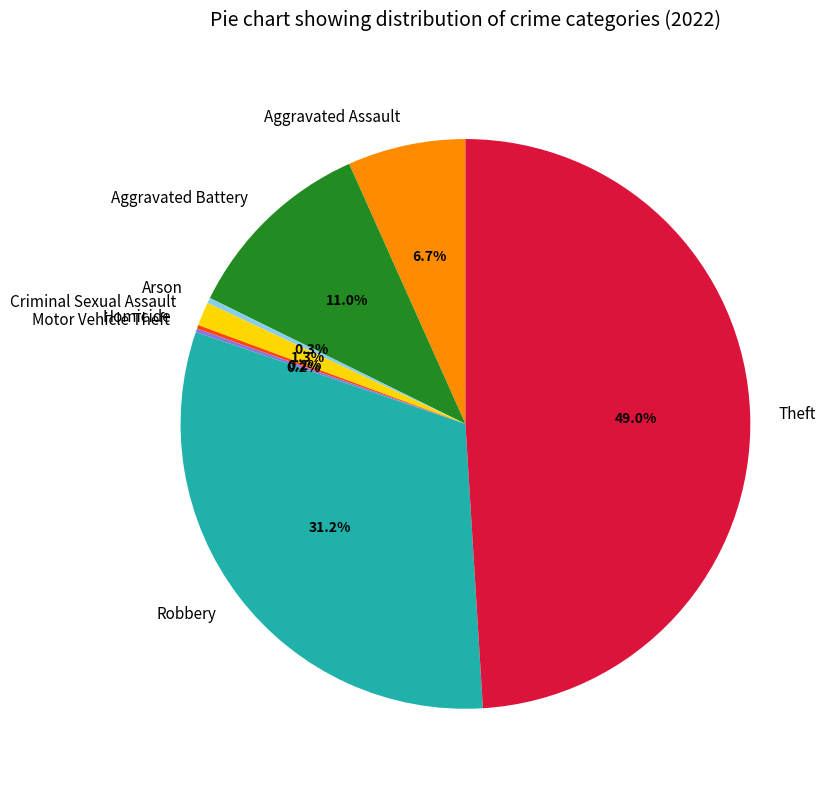

What is the largest slice in the pie chart?

Theft